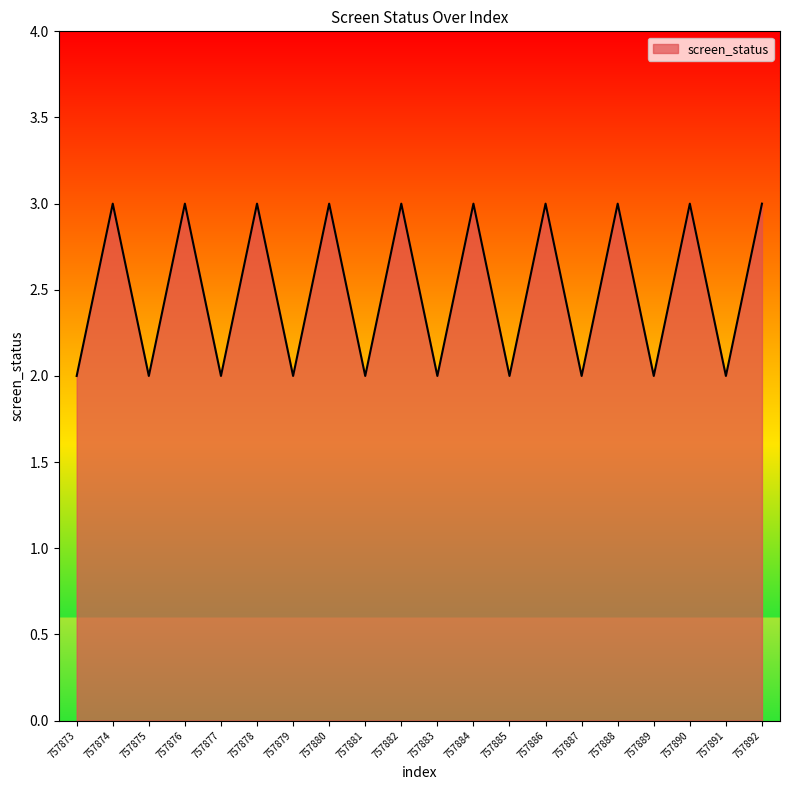

What is the maximum value shown in the chart?

3